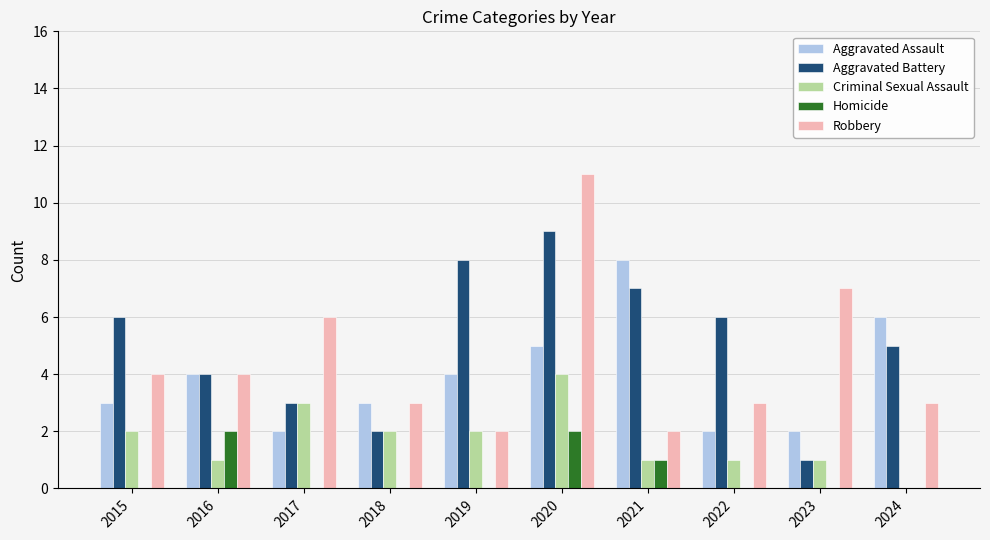

What value does the Aggravated Assault series have at 2015?

3